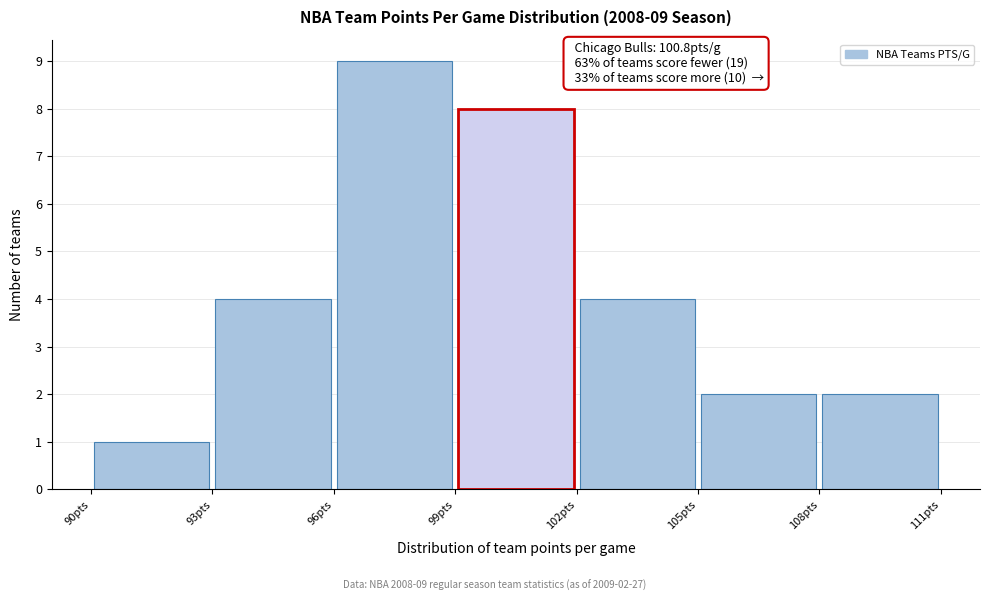

Over which range of the x-axis is the bar tallest?

96 to 99